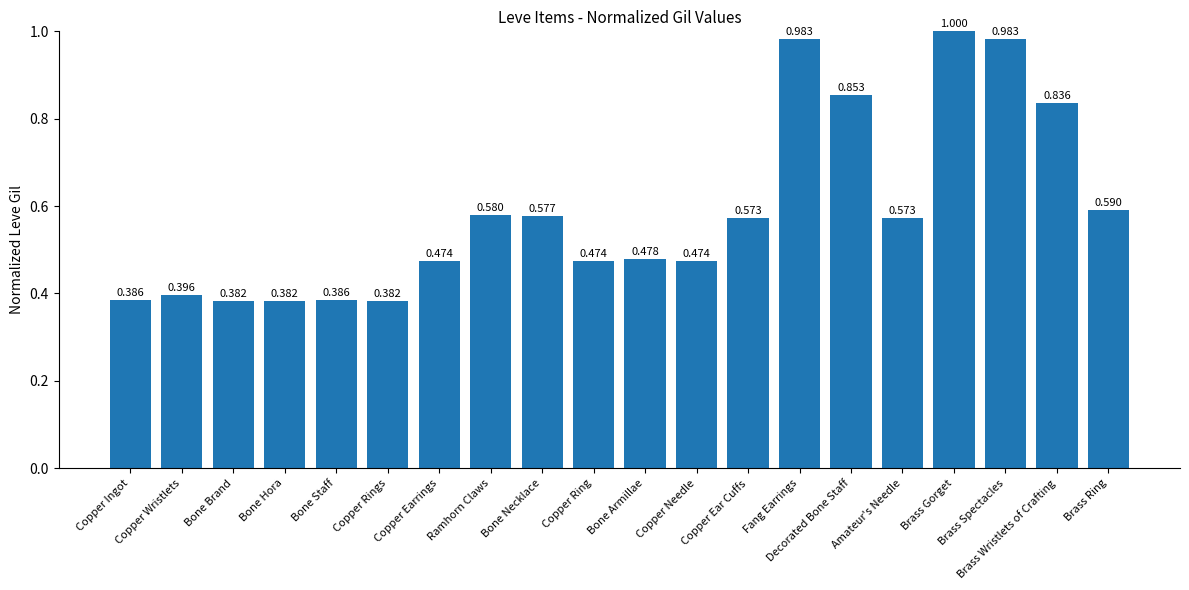

What is the label of the 15th bar from the right?

Copper Rings